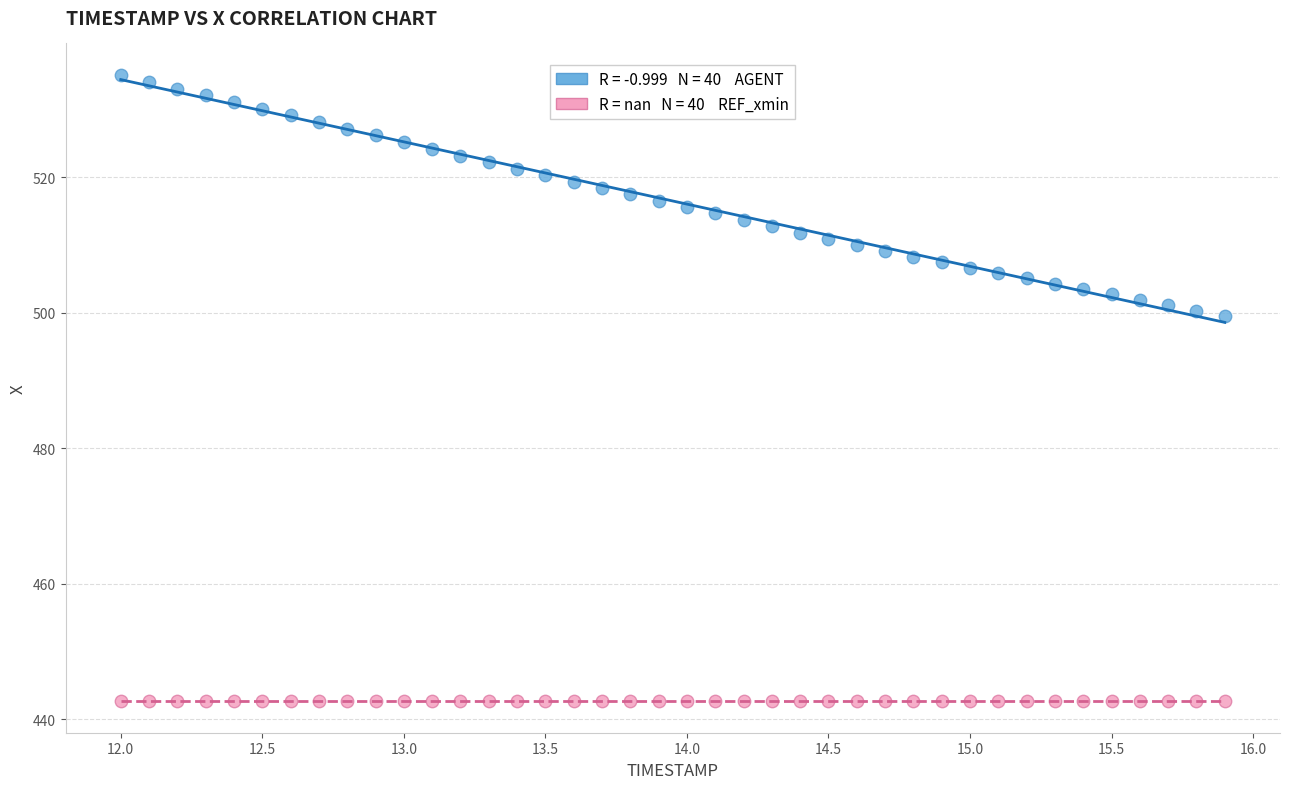

Count the number of points in this scatter plot.

80